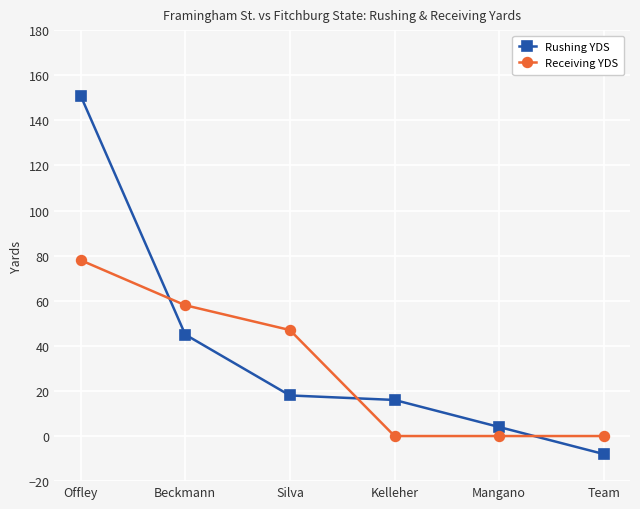

How many series are shown in this chart?

2